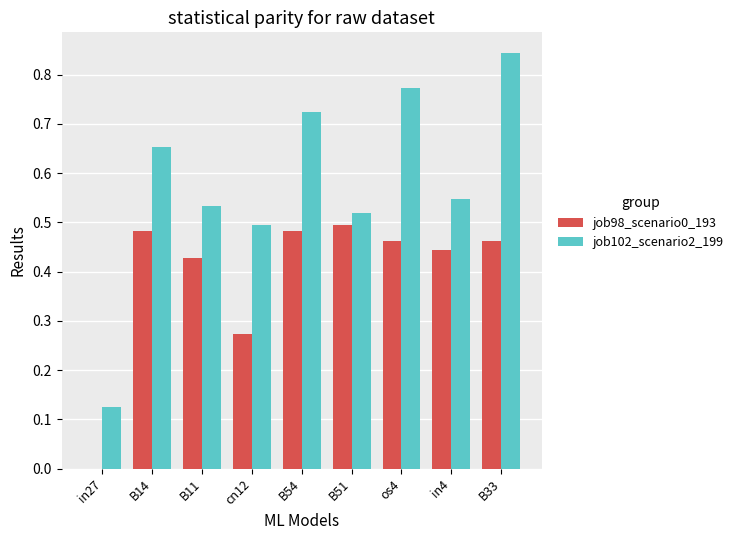

Are the bars grouped side by side (vs. stacked)?

Yes